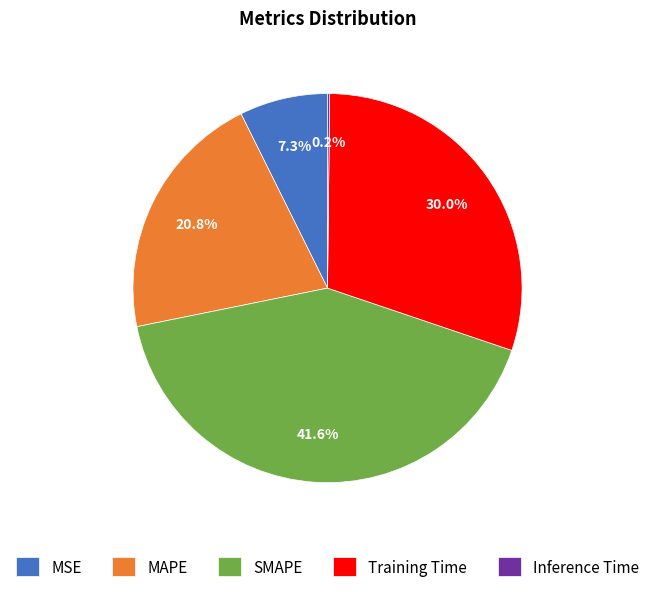

To the nearest percent, what is the average slice percentage?

20%